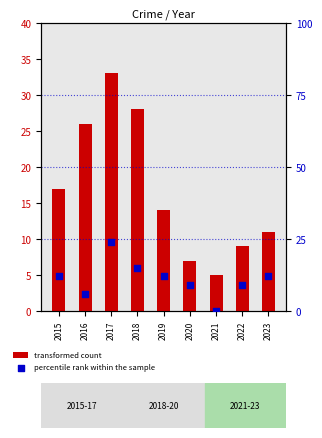

Which series contains the lowest Y value?

percentile rank within the sample